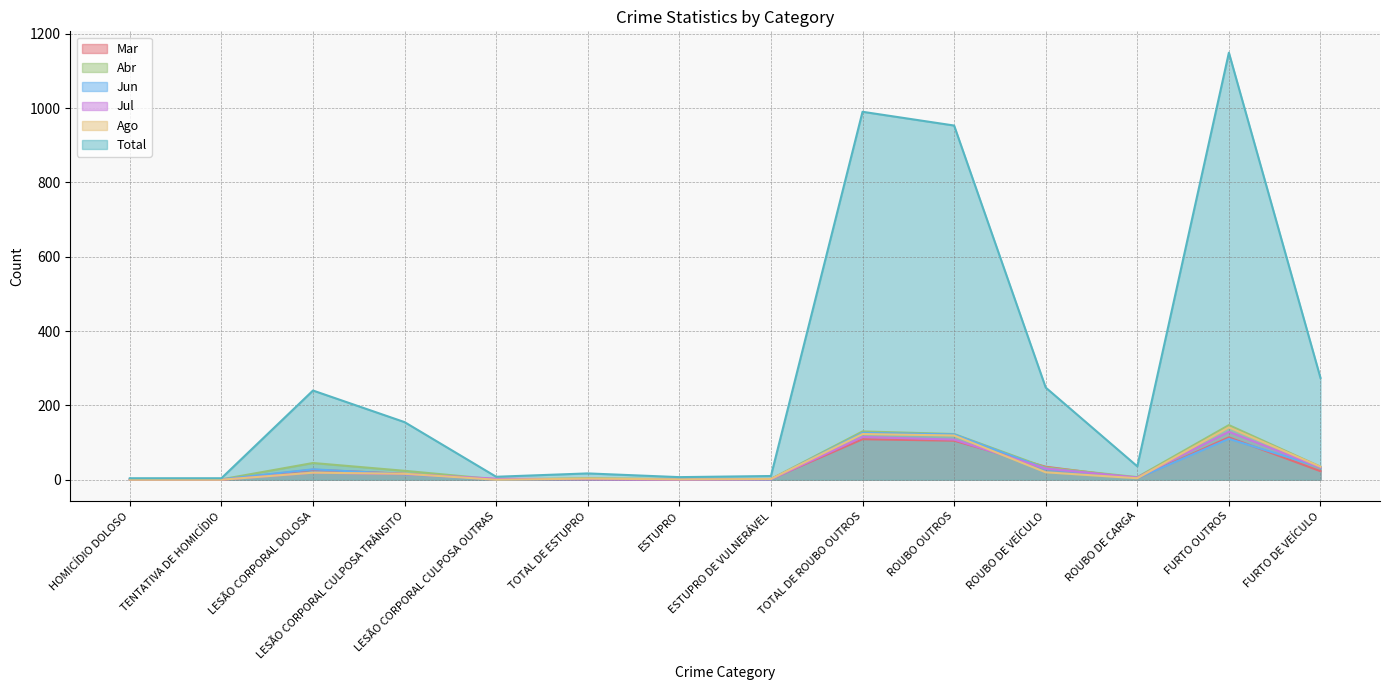

At which label does Abr first exceed 24?

LESÃO CORPORAL DOLOSA